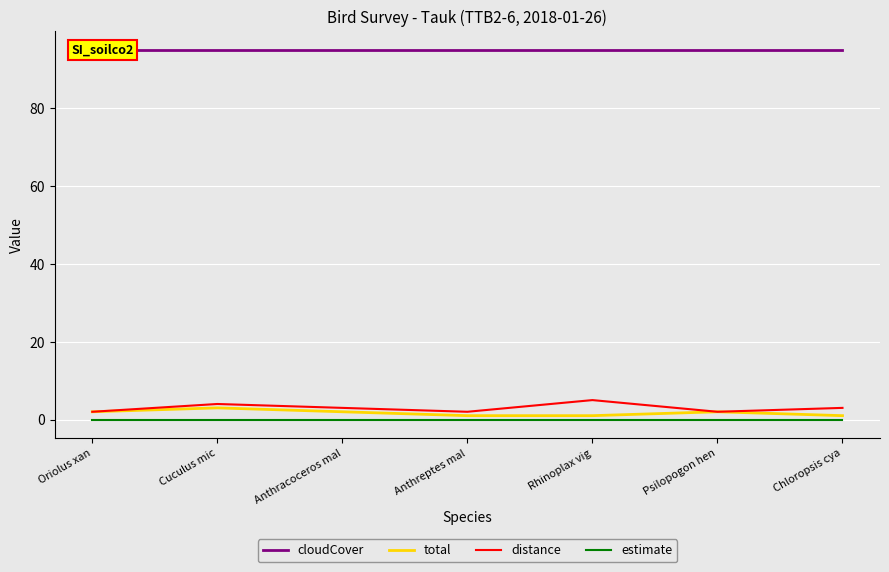

Which series has the largest total across all categories?

cloudCover